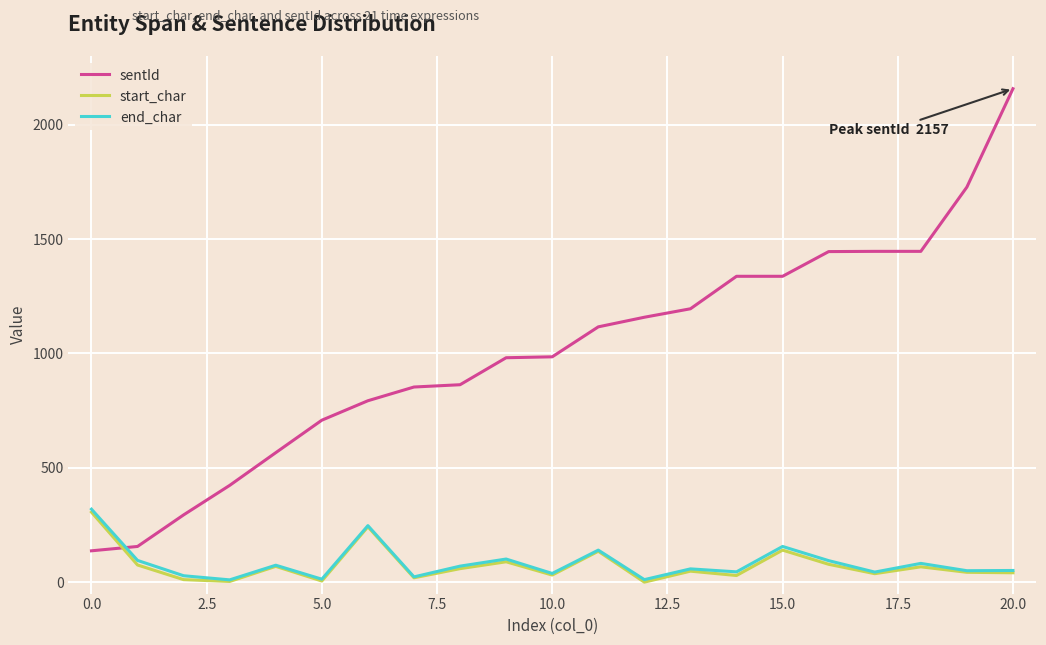

What is the maximum value shown in the chart?

2157